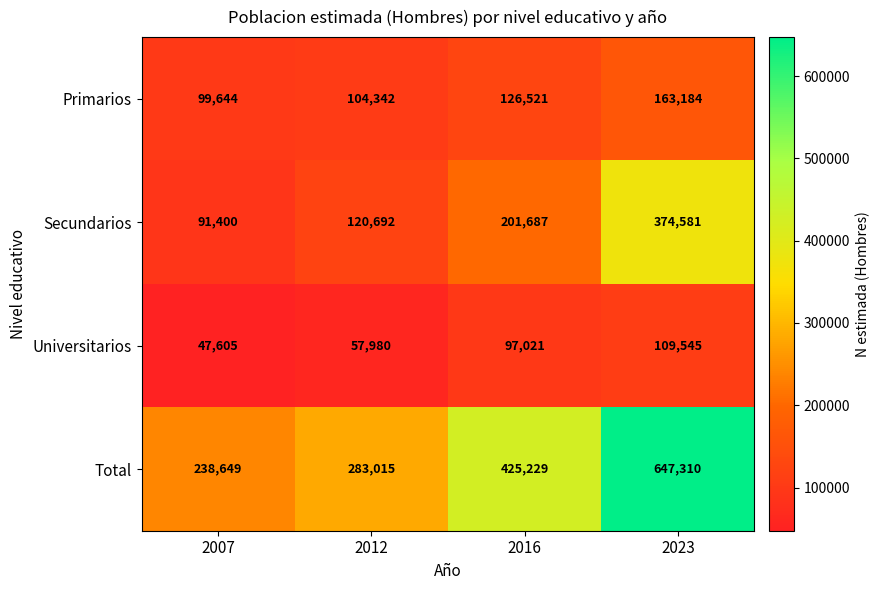

What is the average value of the Secundarios series?

197090